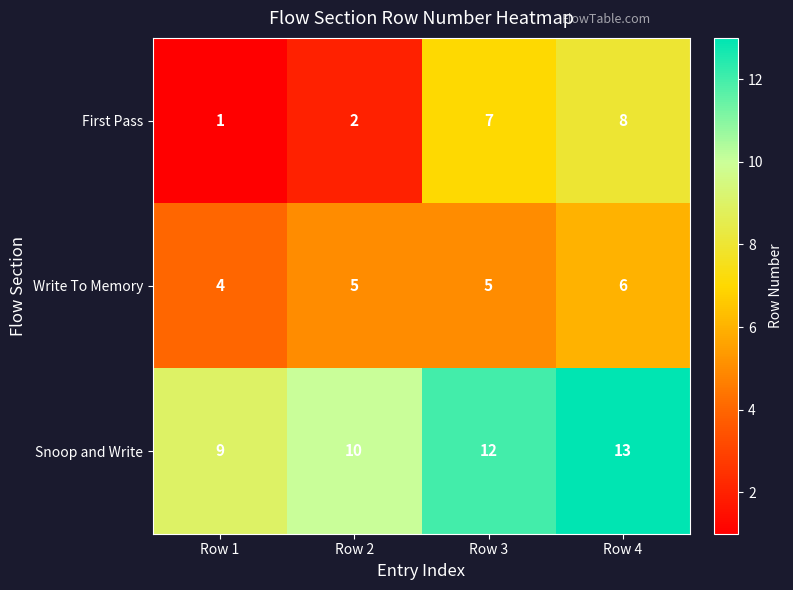

What is the difference between the First Pass values at Row 1 and Row 4?

7